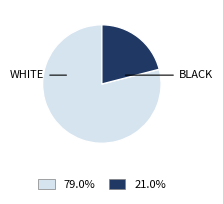

Is there any slice that represents more than half of the pie?

Yes